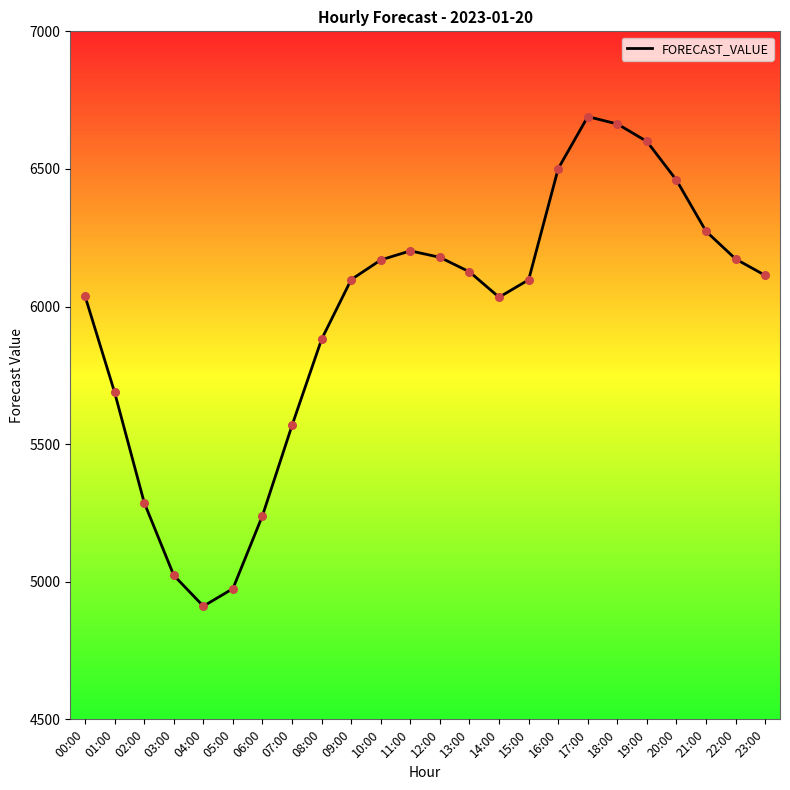

Between 07:00 and 17:00, which is larger?

17:00